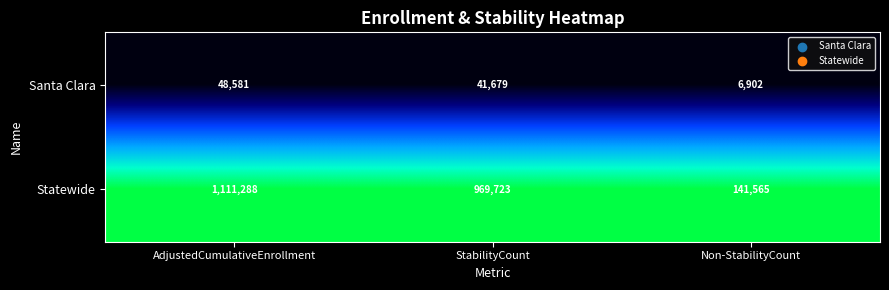

Rank the series by their maximum value, from highest to lowest.

Statewide, Santa Clara